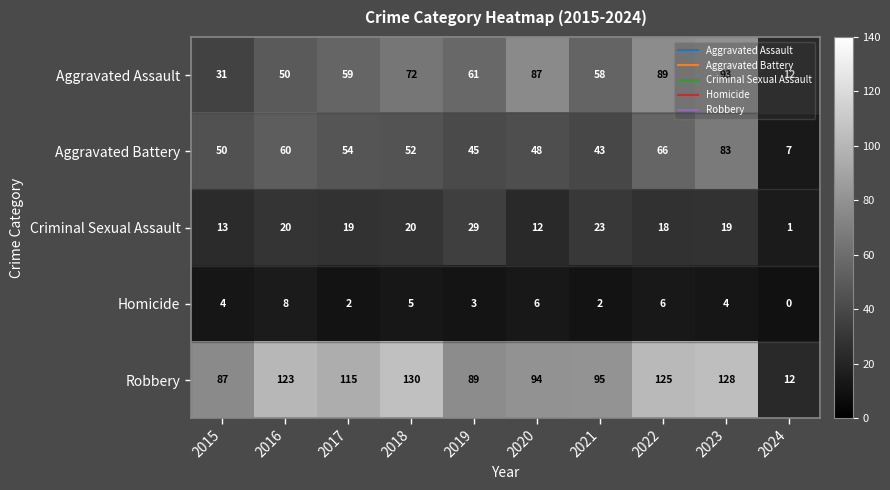

Which series has the largest range (max minus min)?

Robbery